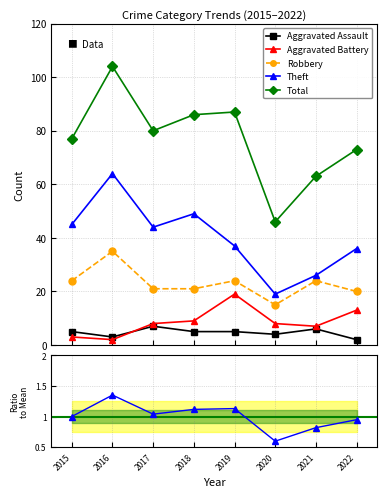

What is the minimum value shown in the chart?

0.6